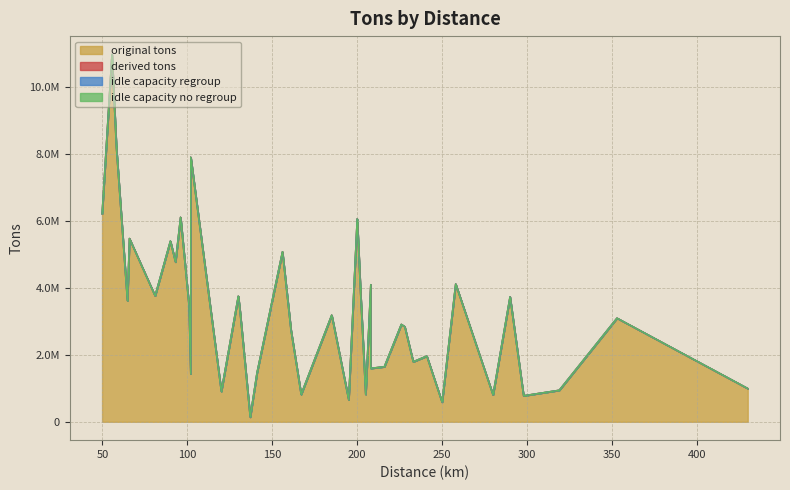

What is the label of the 26th point from the left?

208.0